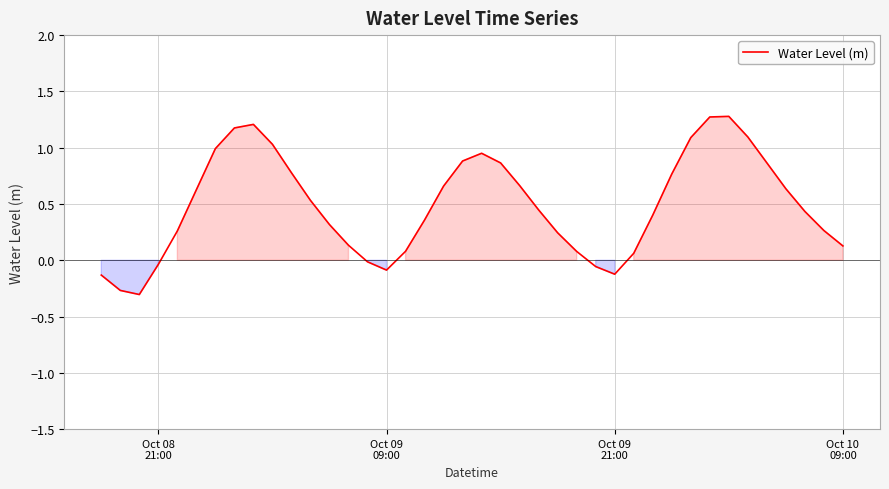

What is the minimum value shown in the chart?

-0.3